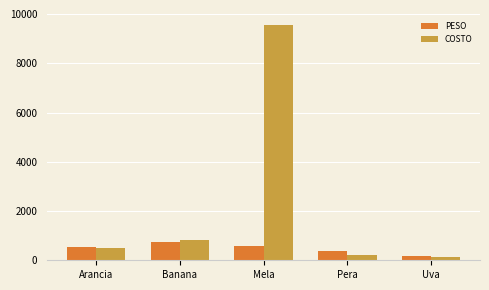

The COSTO series shows 225 at Pera. True or false?

True